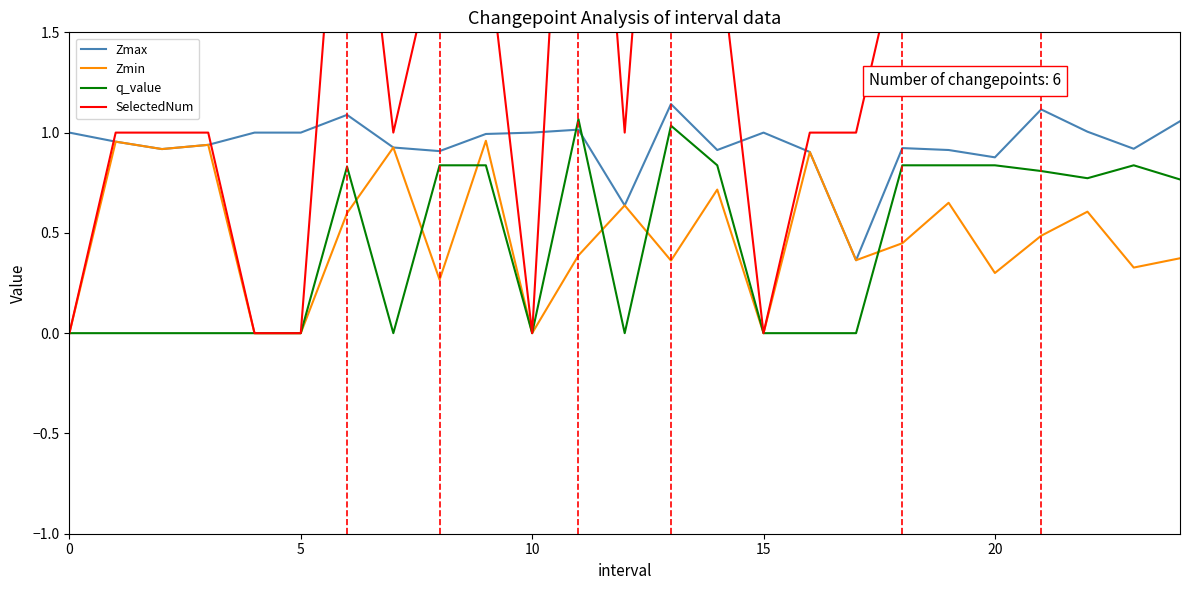

Rank the series by their maximum value, from highest to lowest.

SelectedNum, Zmax, q_value, Zmin